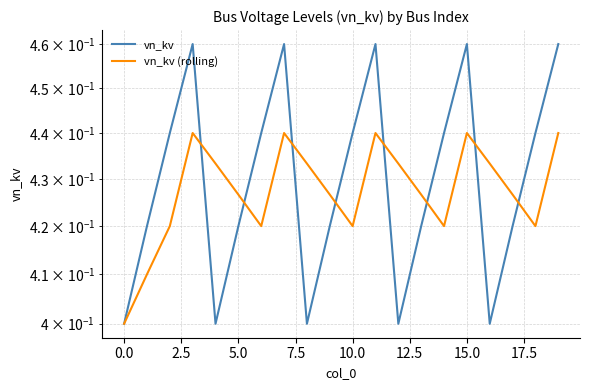

What is the maximum value for vn_kv?

0.5